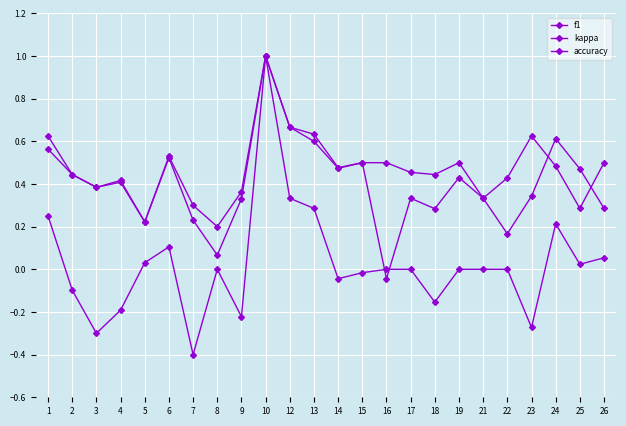

True or false: accuracy and kappa cross at least once.

False